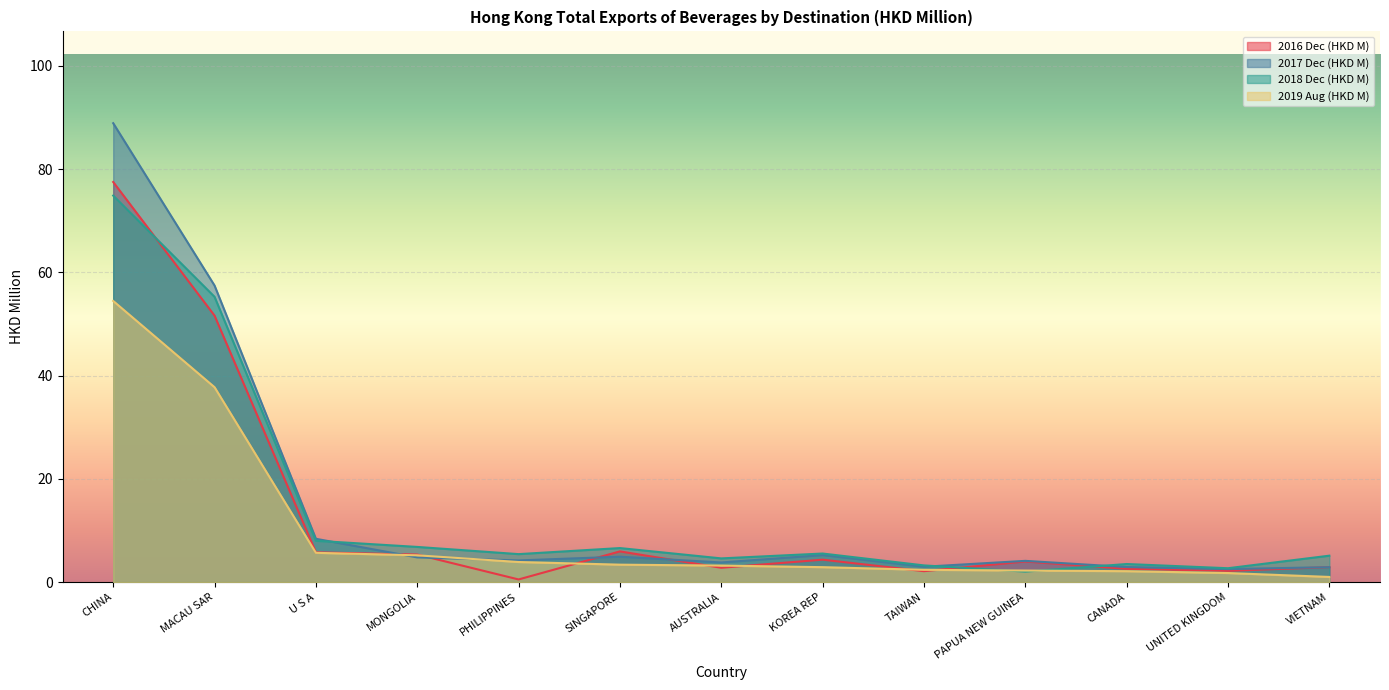

True or false: 201612 has a value of 2.2 at PAPUA NEW GUINEA.

True